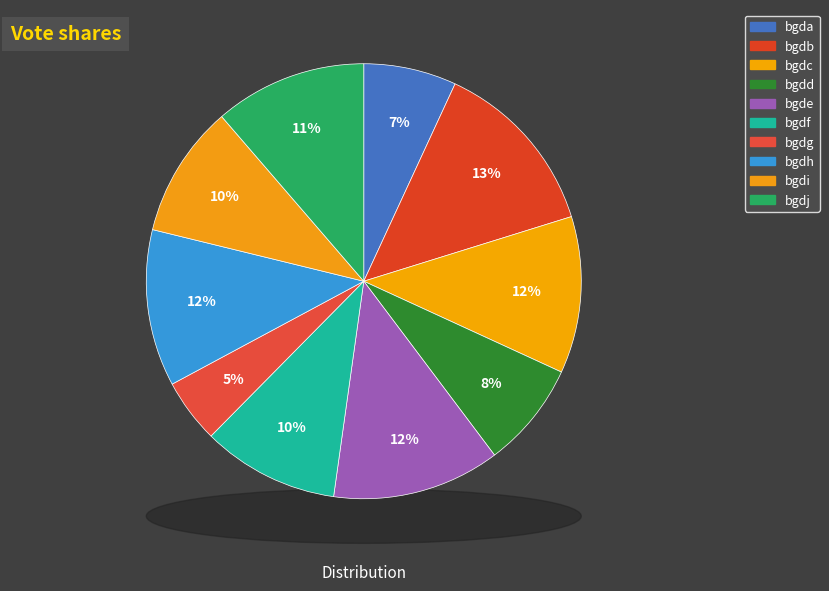

Which slice is the smallest?

bgdg